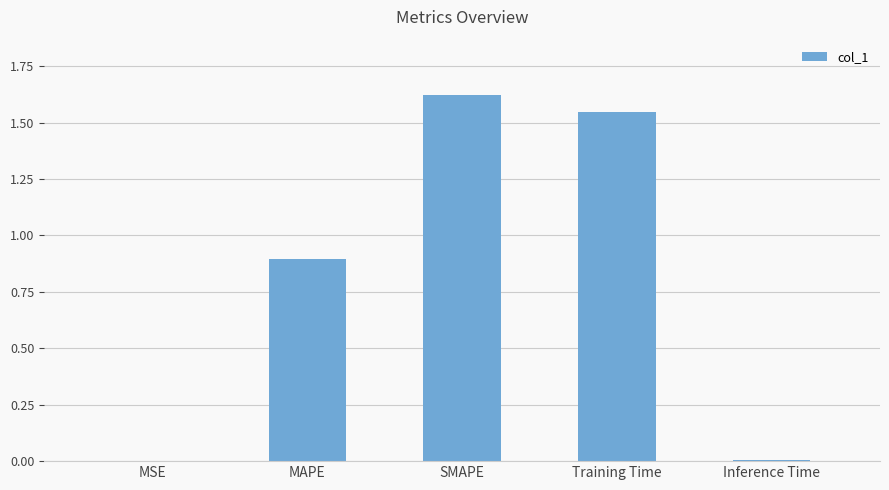

What is the sum of all values?

4.1